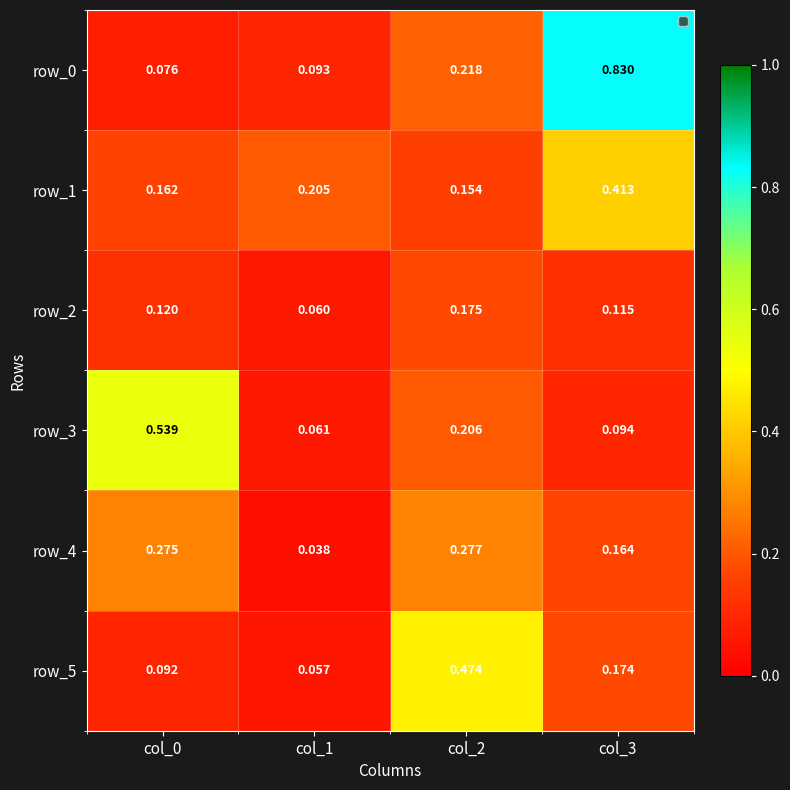

Is the value of row_0 at col_3 greater than the value of row_4 at col_2?

Yes